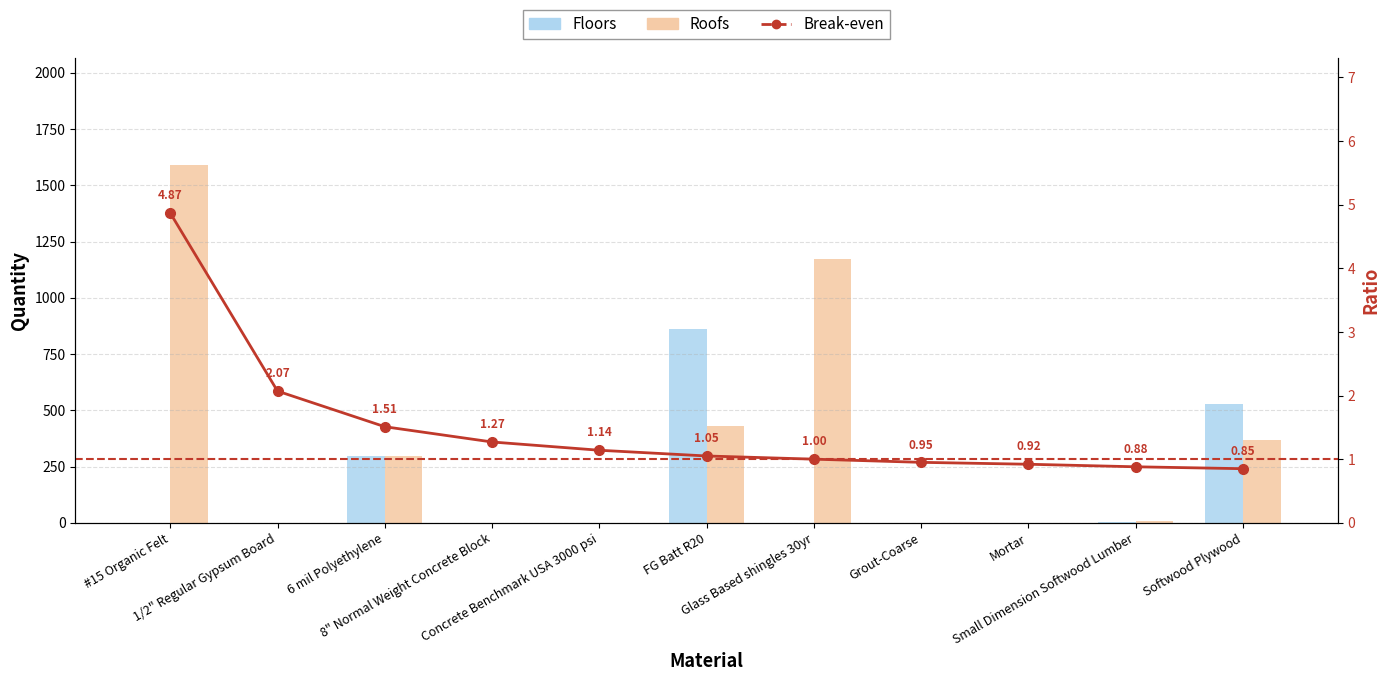

What is the minimum value for Break-even?

0.8